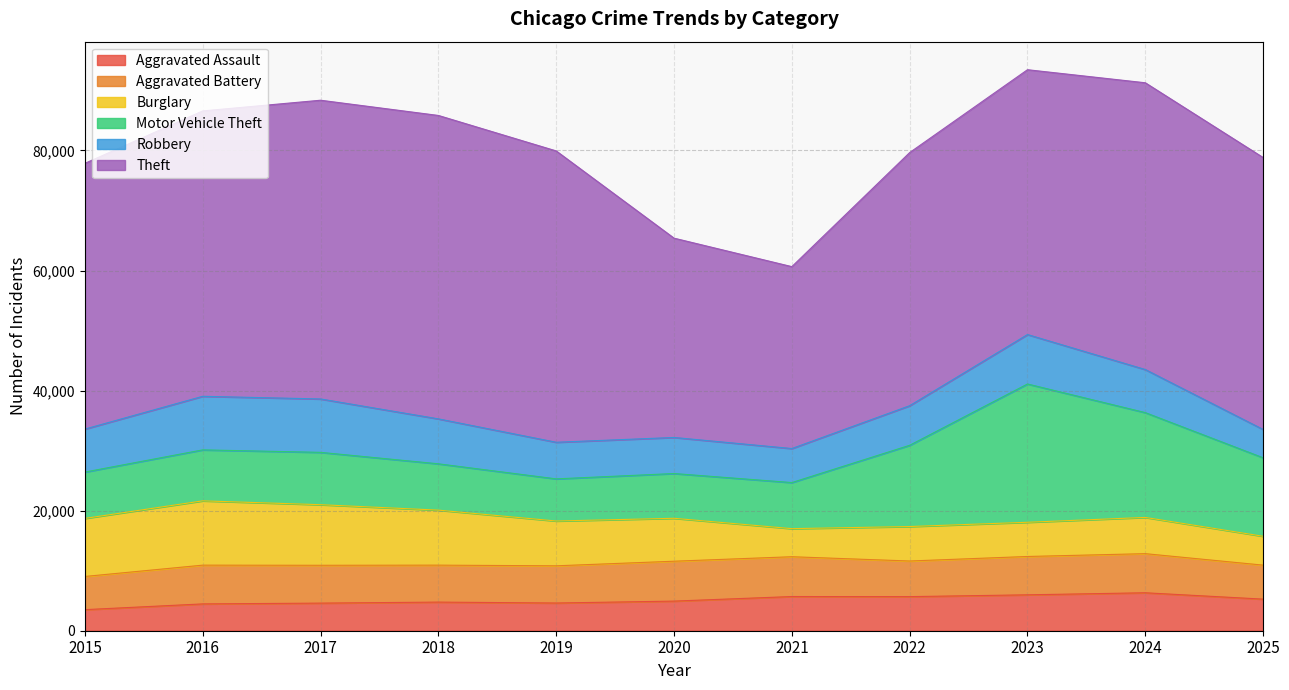

True or false: Aggravated Battery and Motor Vehicle Theft intersect in this chart.

False